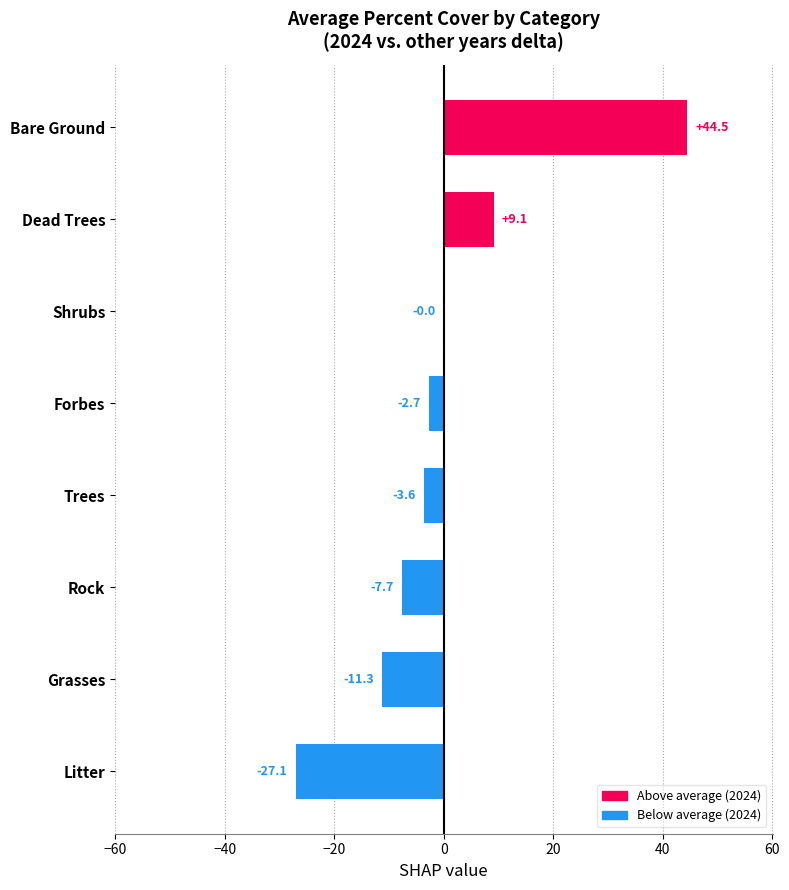

Between Dead Trees and Shrubs, which is larger?

Dead Trees